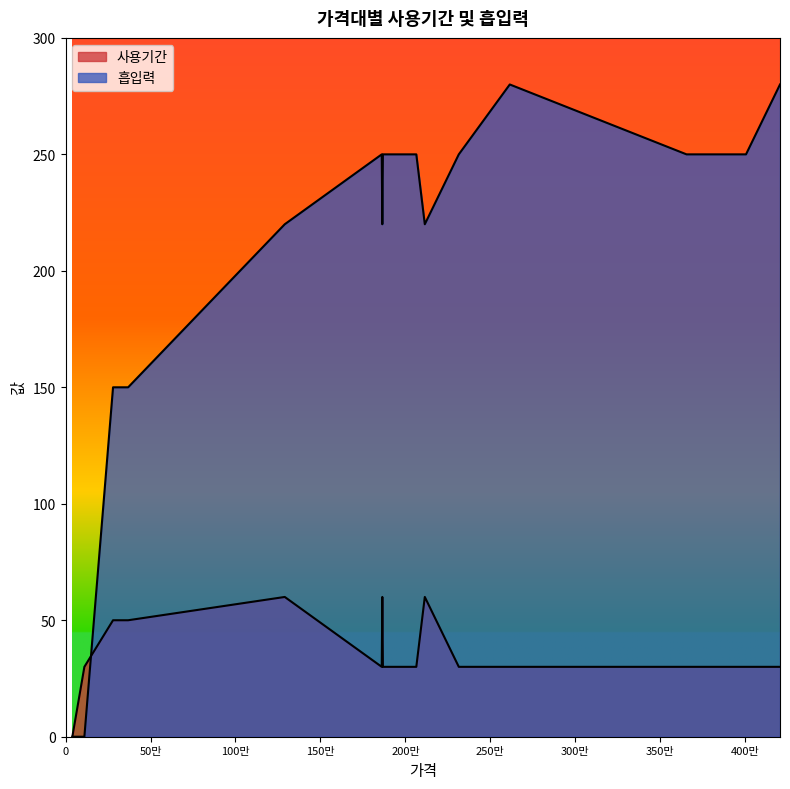

Which category has the lowest value in the 사용기간 series?

40100